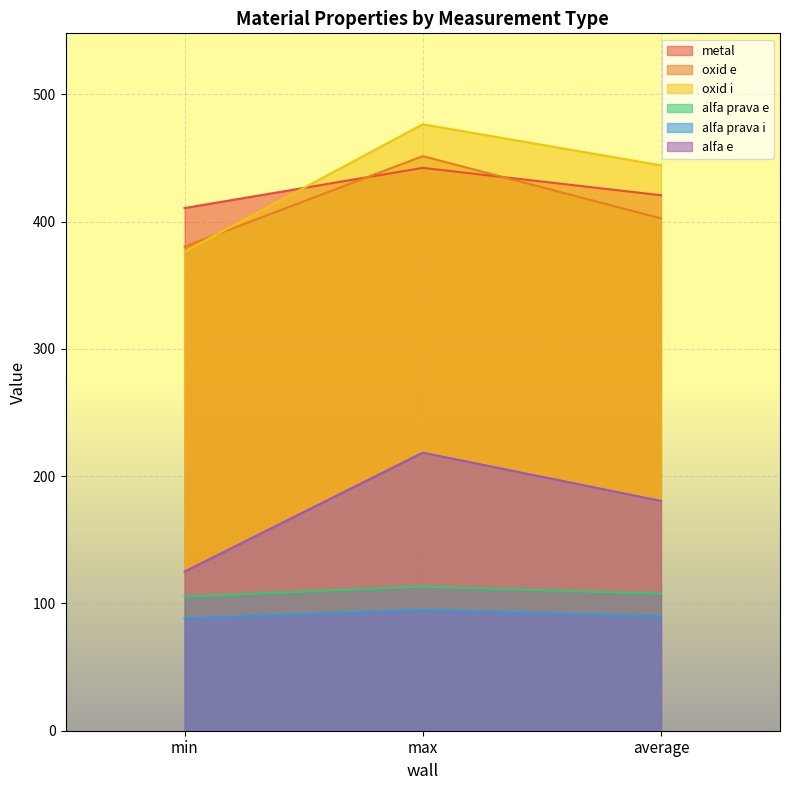

The value of metal at max is 596.3. True or false?

False